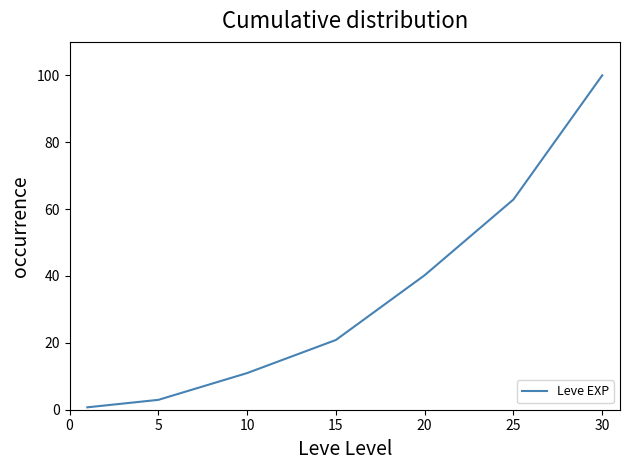

What is the difference between the maximum and second lowest values?

97.0